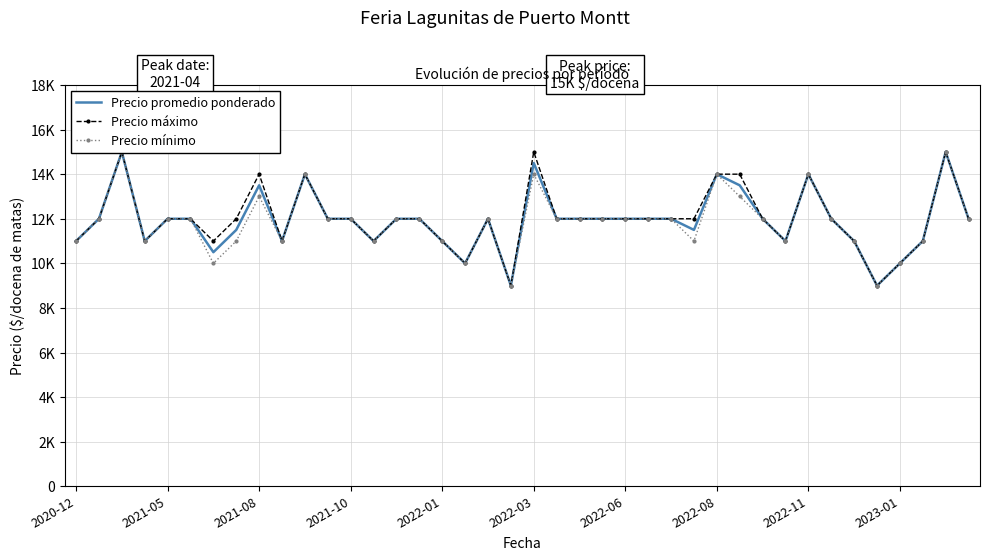

Which series has the widest spread of values?

Precio promedio ponderado